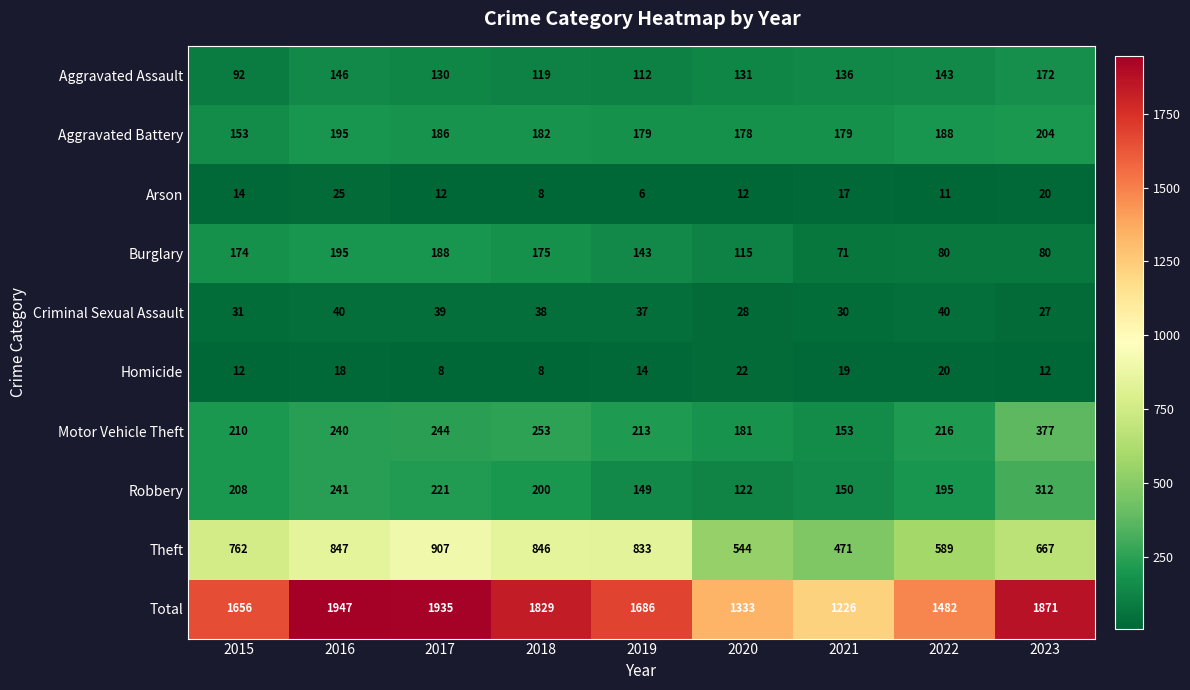

Is it true that Burglary equals 104 at 2022?

False